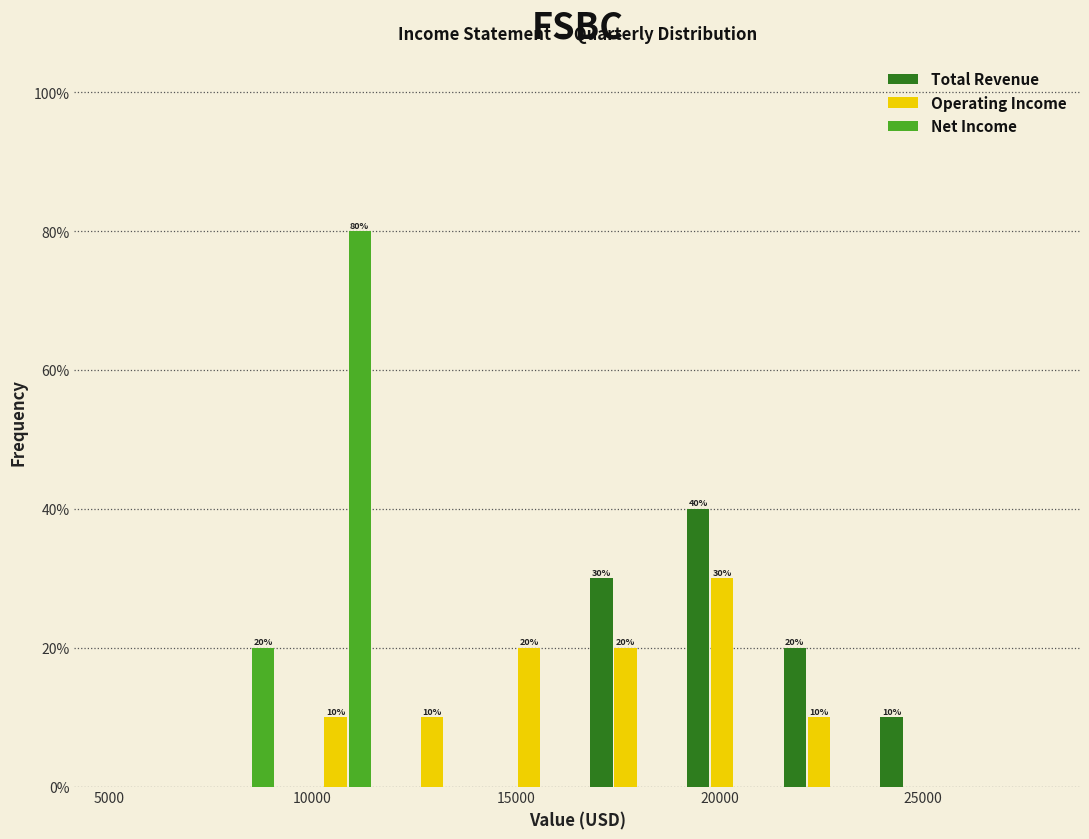

In the Operating Income series, which range on the x-axis has the tallest bar?

19000 to 21500